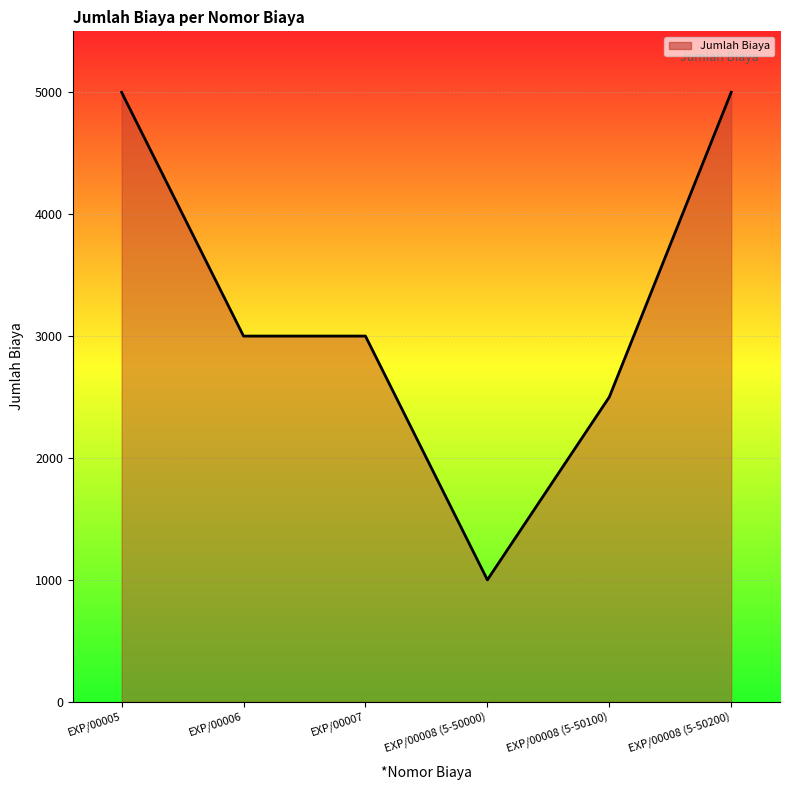

Read the value at EXP/00008 (5-50200), to the nearest 100.

5000